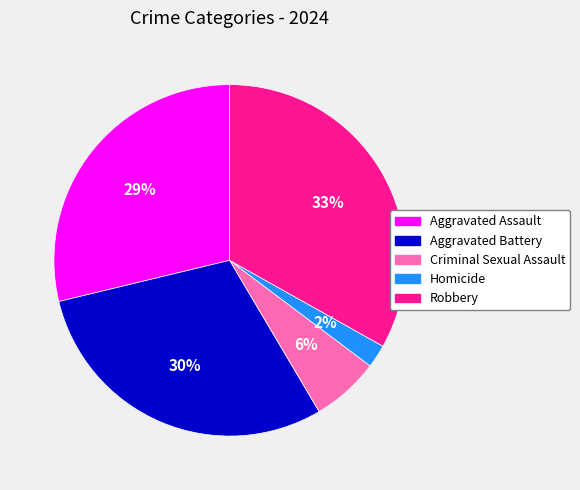

Rank the categories by value from lowest to highest.

Homicide, Criminal Sexual Assault, Aggravated Assault, Aggravated Battery, Robbery